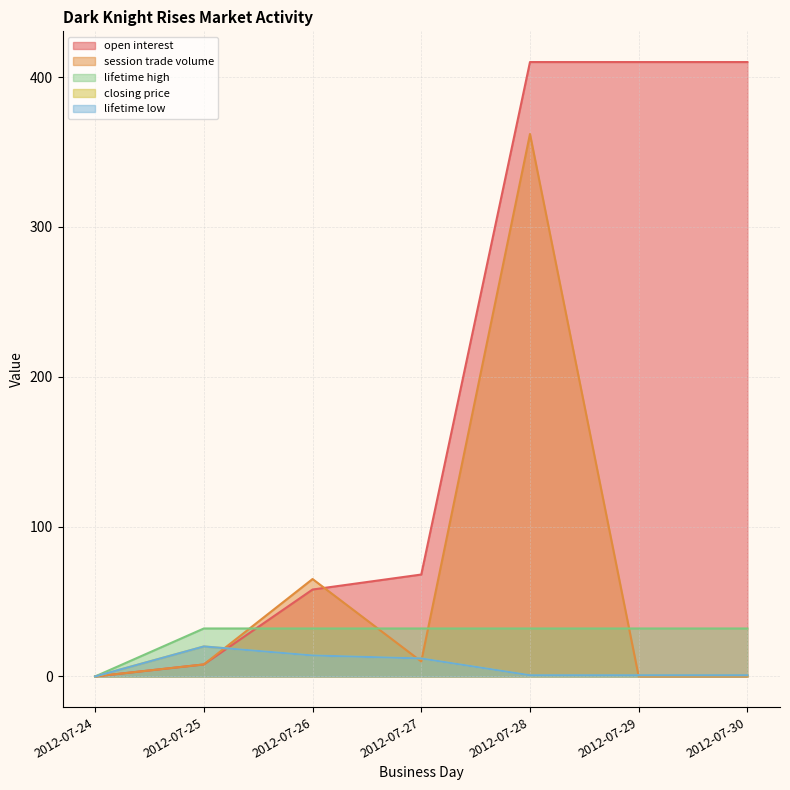

True or false: lifetime low has a value of 2.9 at 2012-07-27.

False